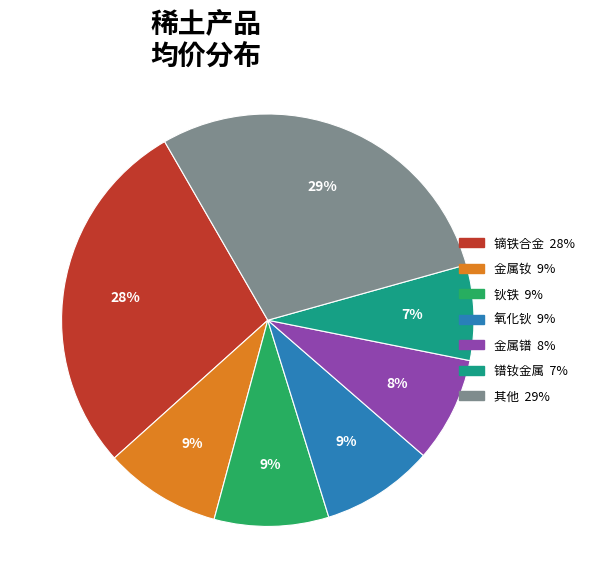

To the nearest percent, what is the average slice percentage?

14%